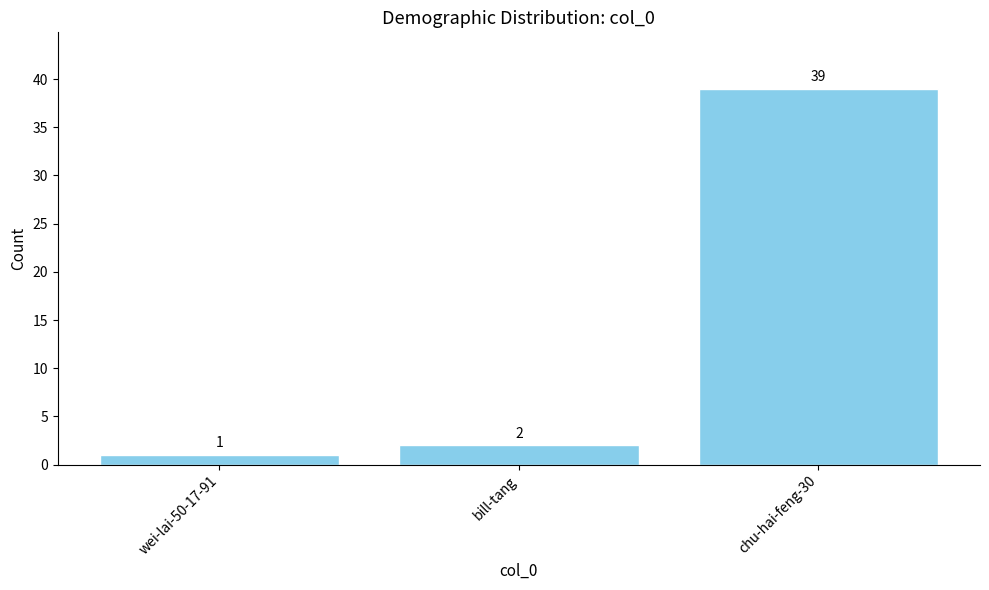

Reading left to right, extract all data points from this chart.

1	2	39